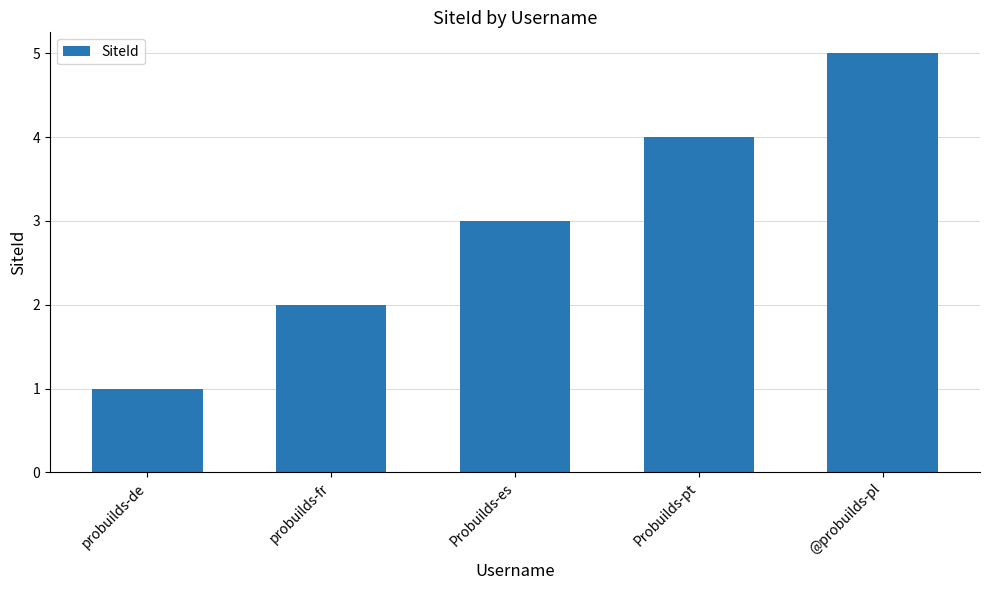

Between probuilds-de and probuilds-fr, which is larger?

probuilds-fr